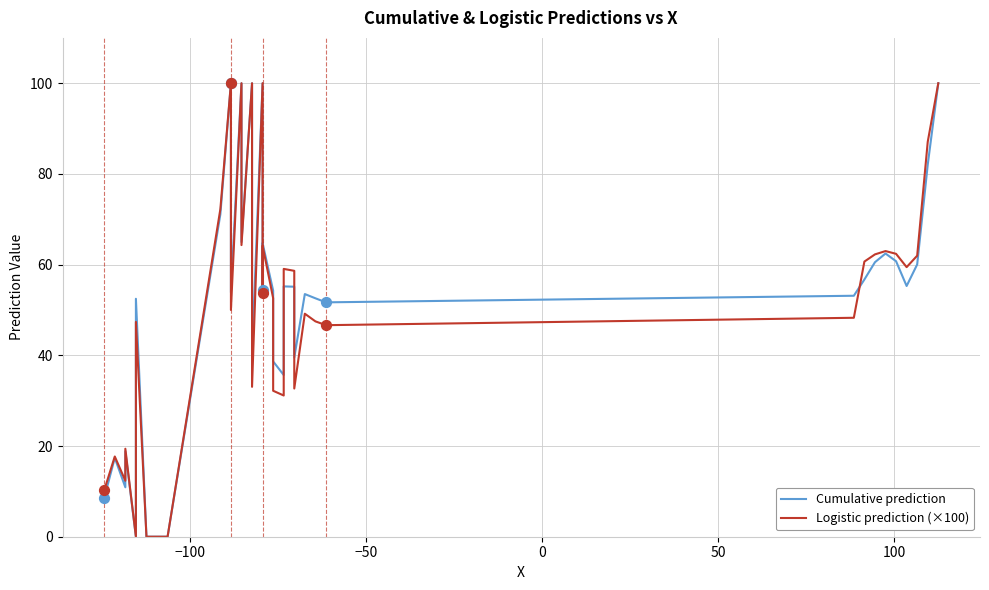

What are all the series names shown in the legend?

Cumulative prediction, Logistic prediction (×100)